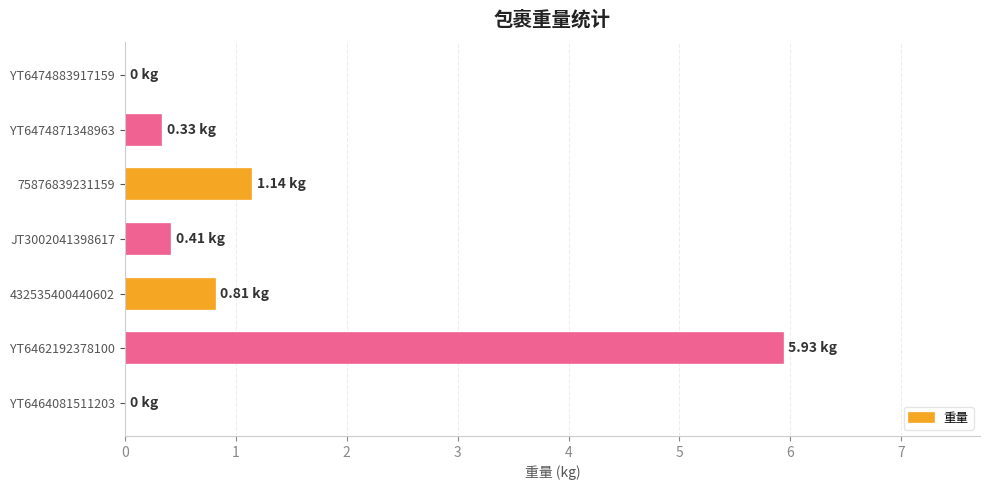

What is the average value?

1.2